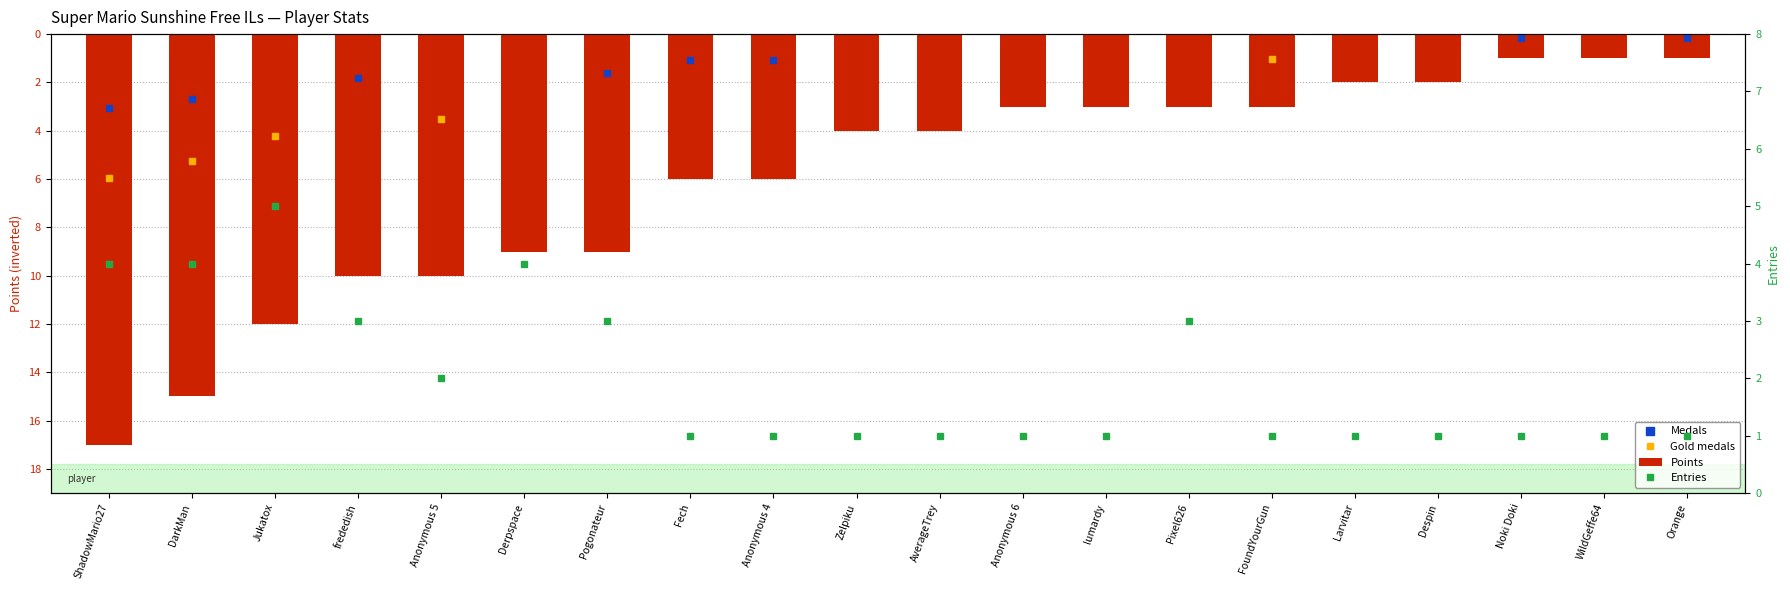

What is the value of the Points bar at the 17th from the left?

-2